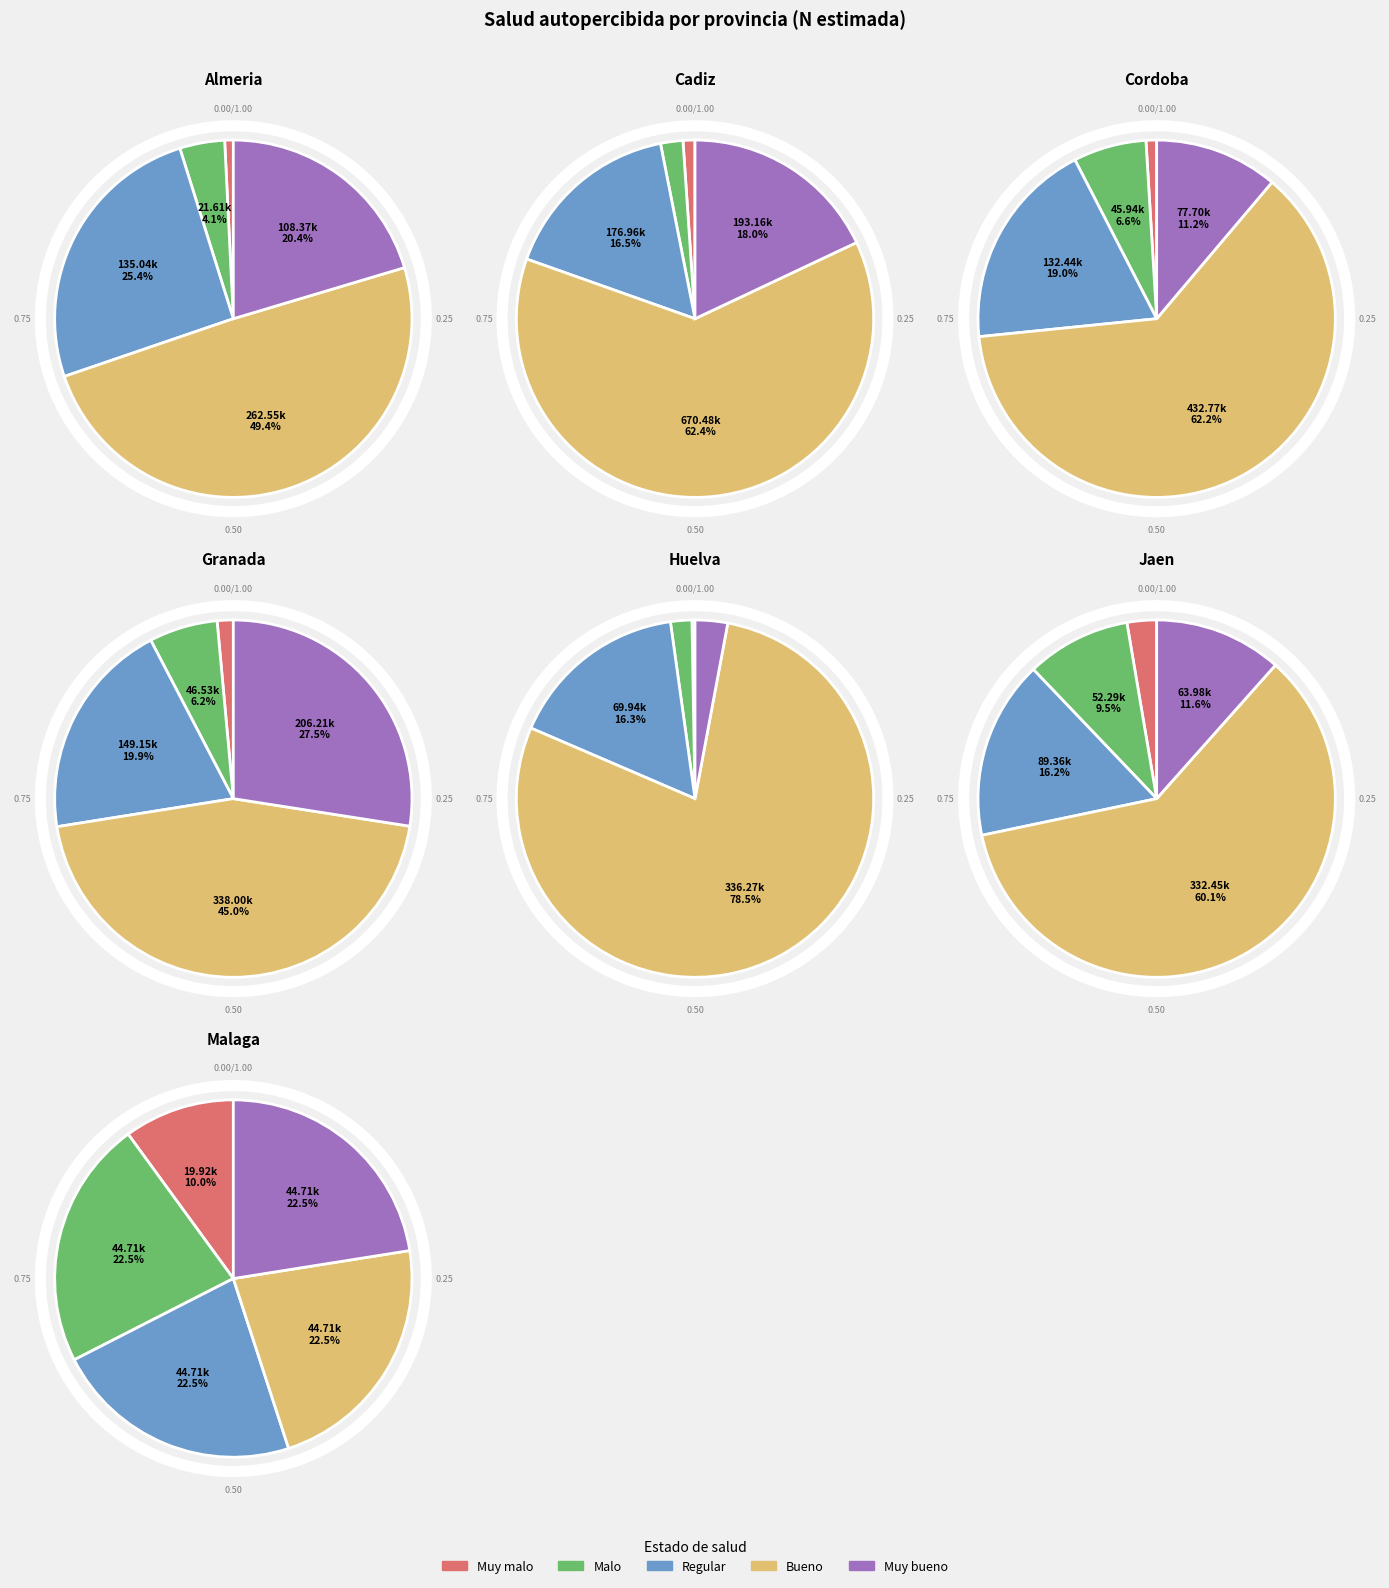

Is it true that 6 is 28% of the pie?

False